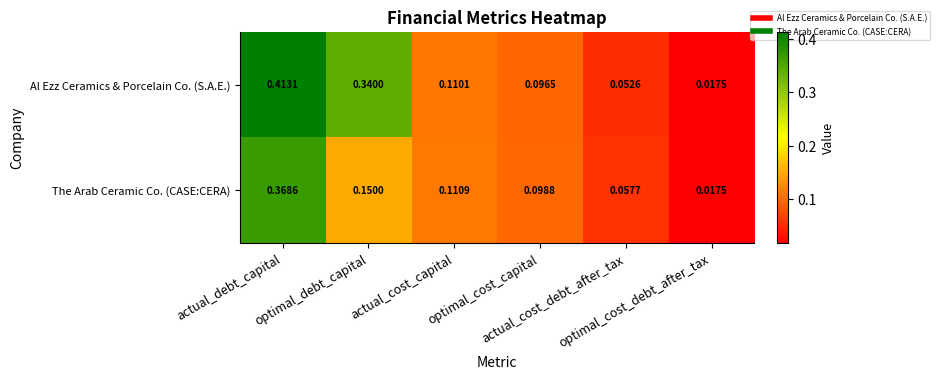

What is the total value across all series at actual_cost_capital?

0.2